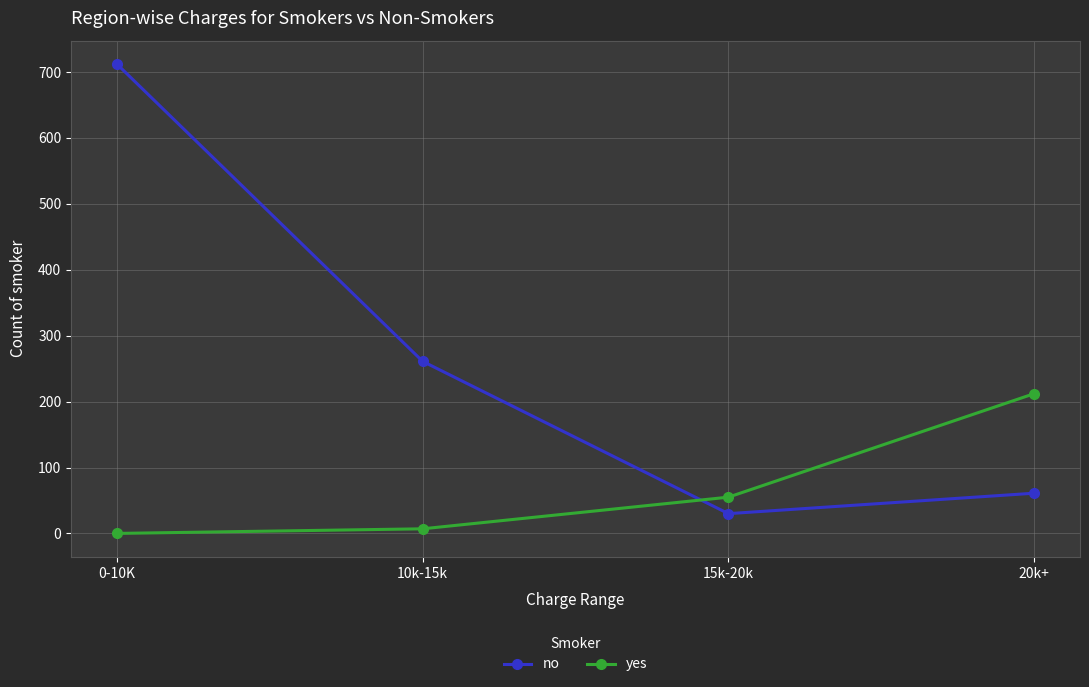

What are all the series names shown in the legend?

no, yes